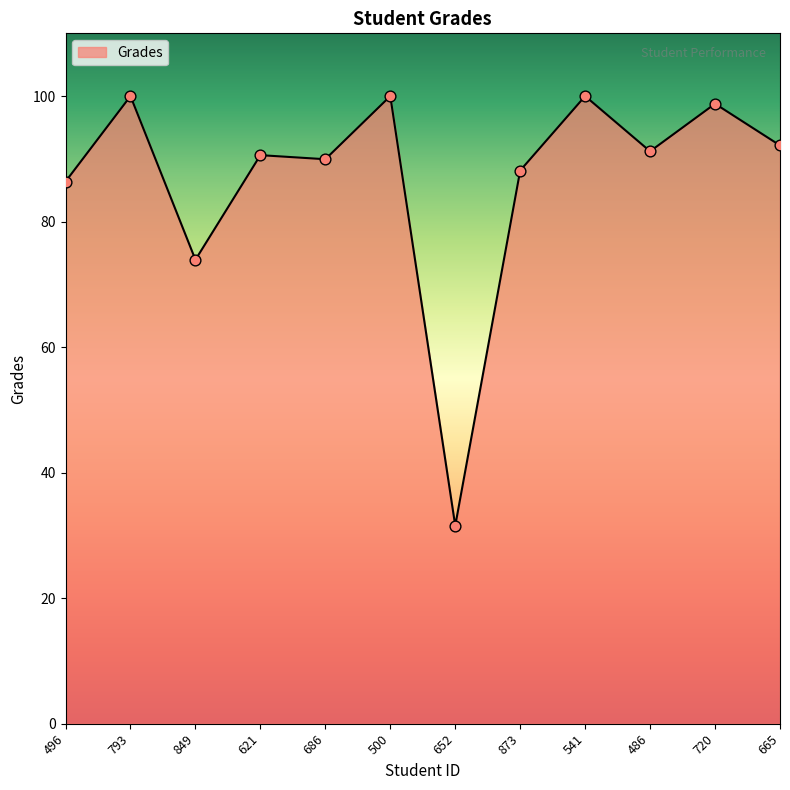

Approximately how many times larger is the value at 793 compared to 873?

1.1